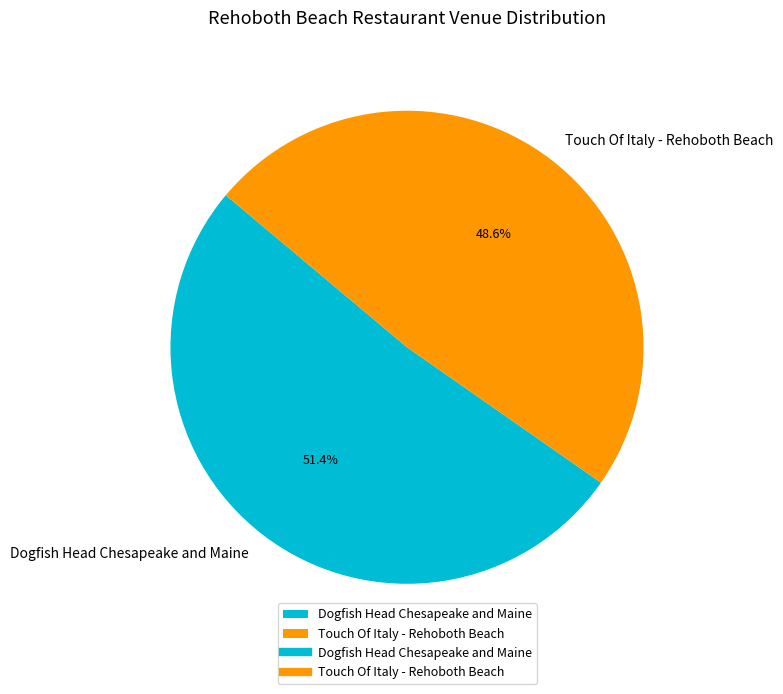

Between Touch Of Italy - Rehoboth Beach and Dogfish Head Chesapeake and Maine, which is larger?

Dogfish Head Chesapeake and Maine